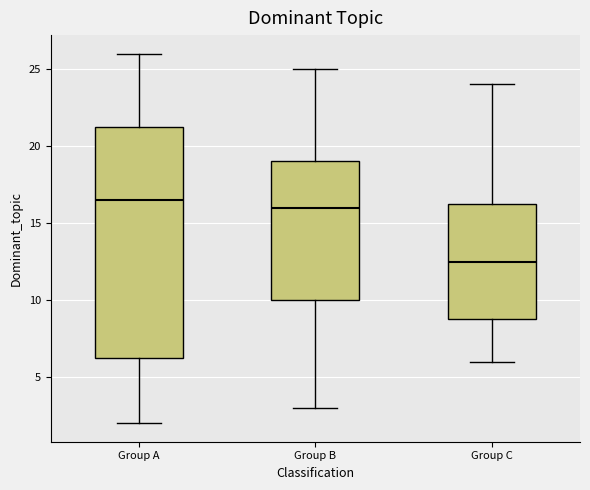

Where does the median line of the box for Group A sit on the y-axis? The values are not printed on the chart, so give them approximately, as read against the axis.

16.5